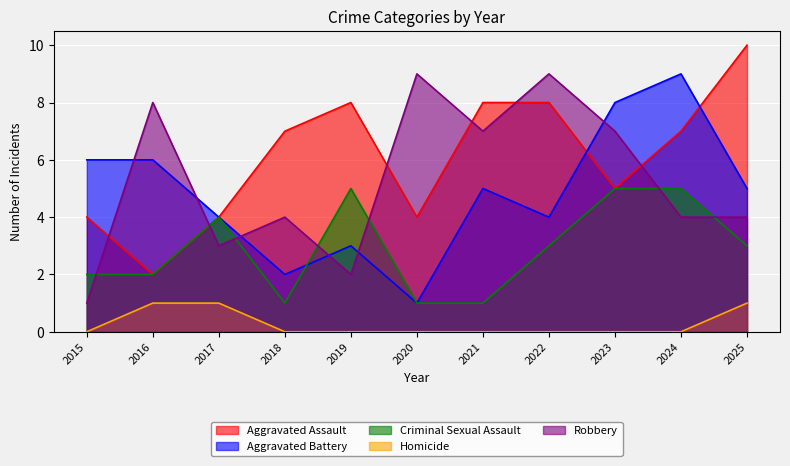

True or false: Aggravated Assault and Homicide intersect in this chart.

False